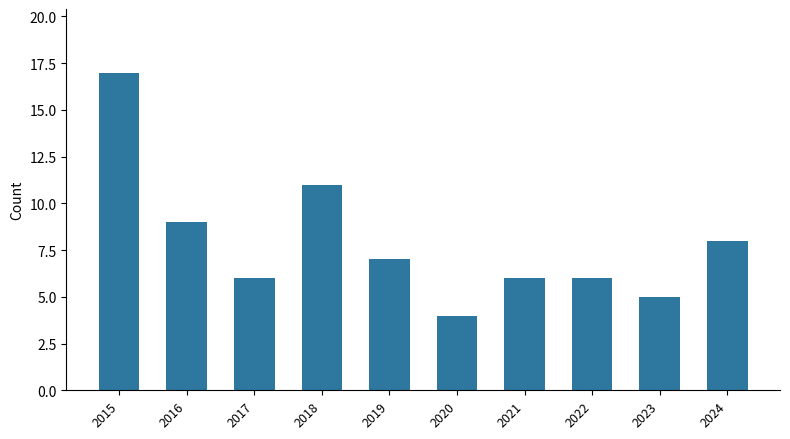

Is it true that the value at 2016 is 9?

True